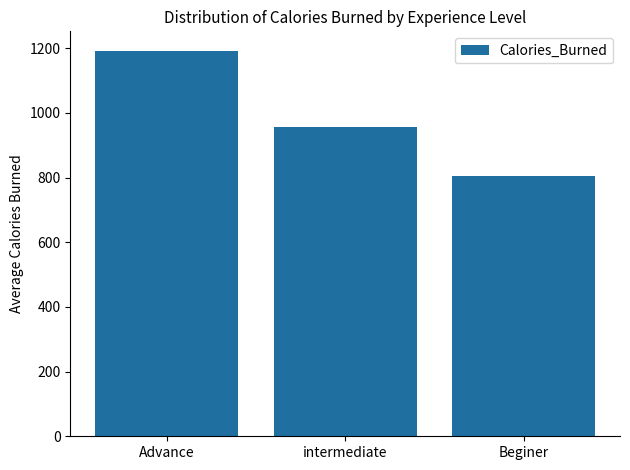

What is the smallest value displayed?

804.4